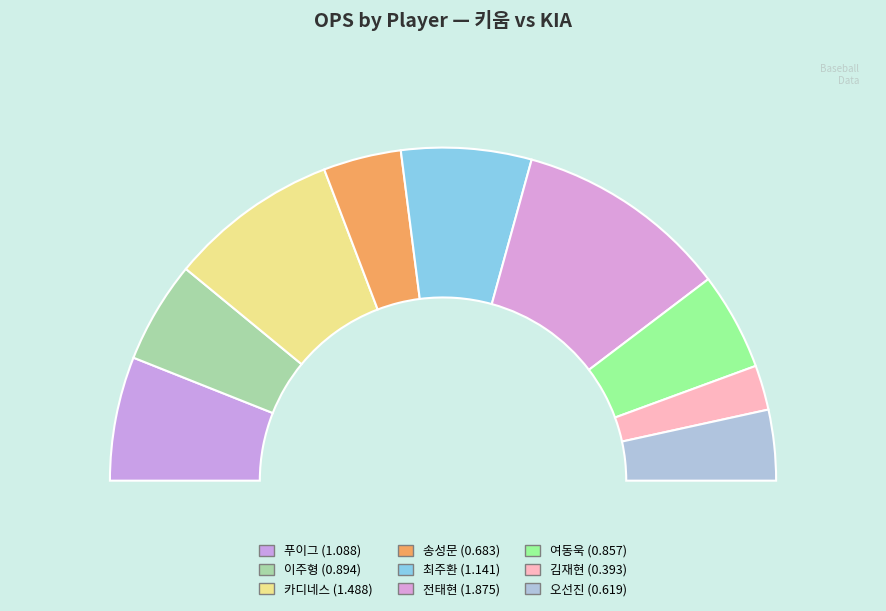

What is the smallest slice in the pie chart?

김재현